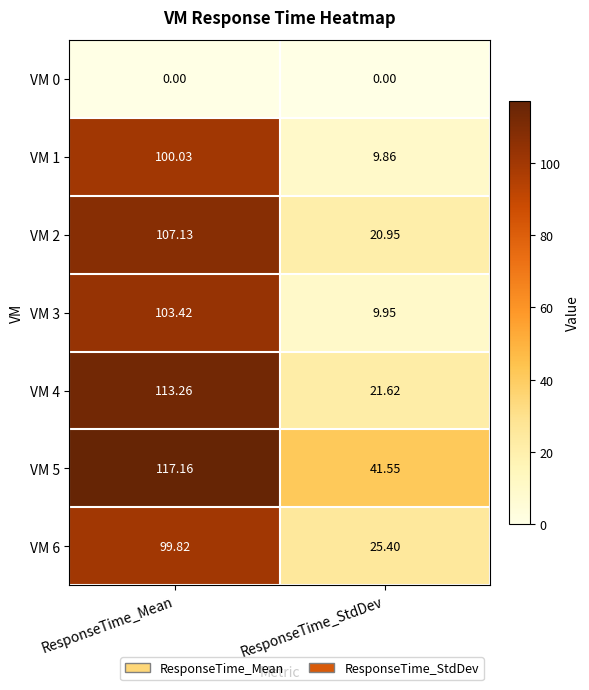

Where is VM 5 nearest to the value 79?

ResponseTime_StdDev